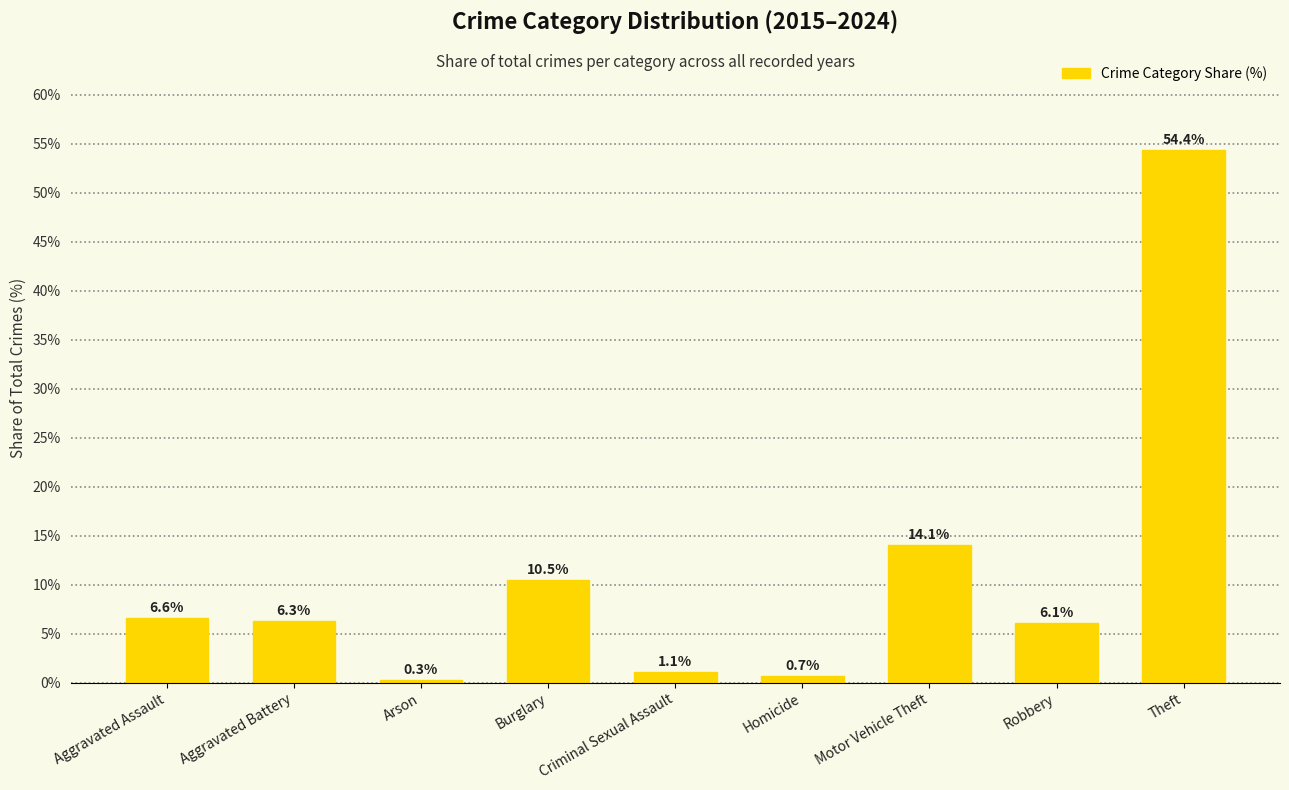

How many distinct data groups are displayed?

1